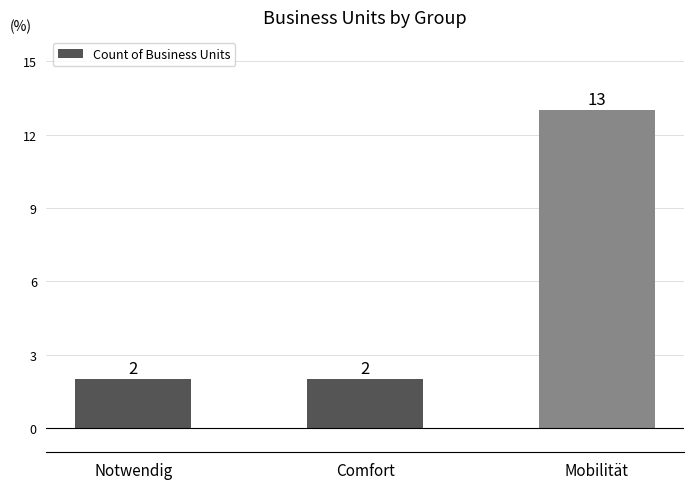

Which category has the highest value across all series?

Mobilität